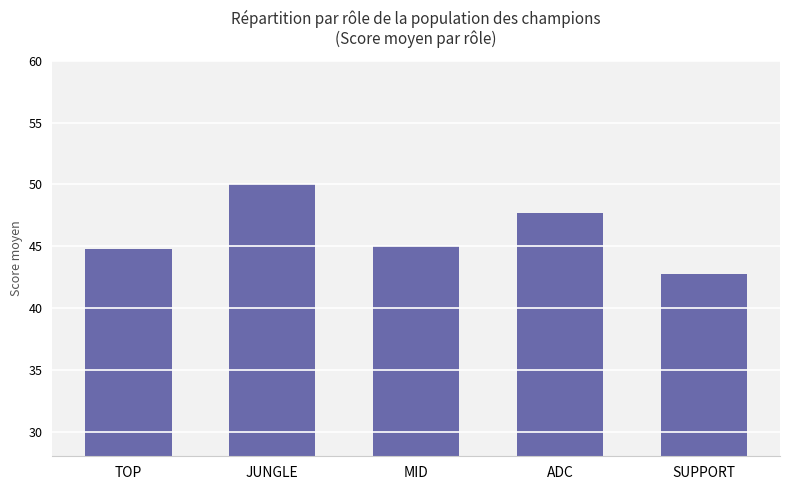

What is the label of the 5th bar from the left?

SUPPORT